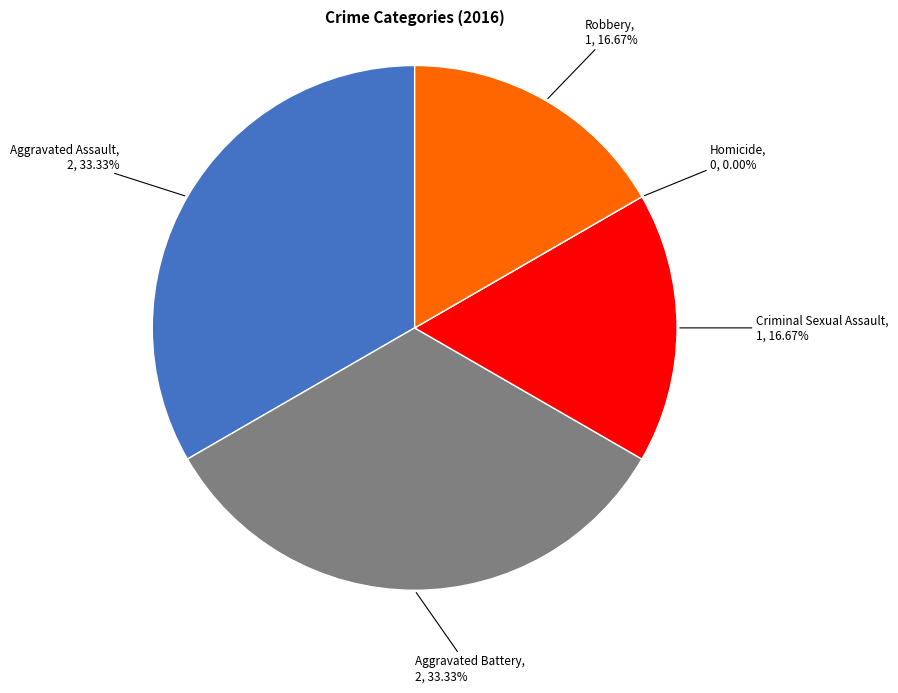

The Aggravated Battery slice represents 33% of the pie. True or false?

True